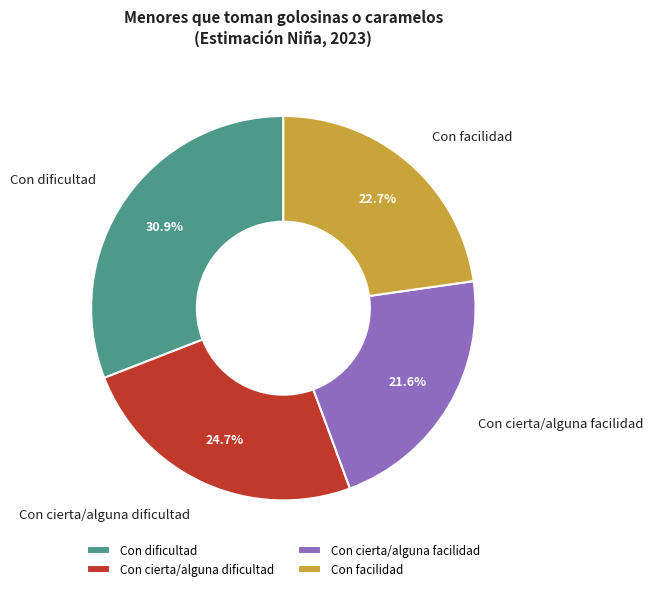

Which slice is the largest?

Con dificultad